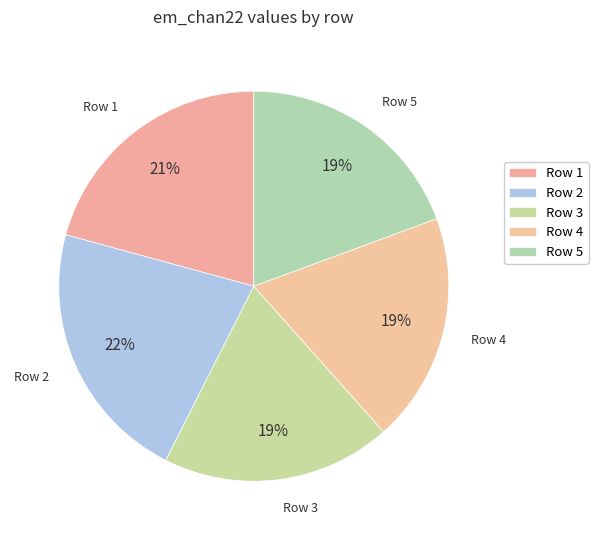

True or false: Row 1 accounts for 21% of the total.

True